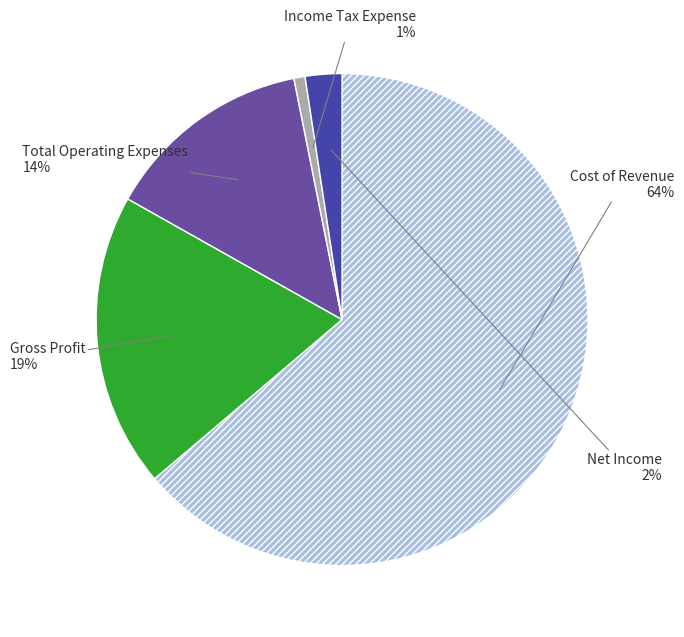

To the nearest percent, what is the difference between the largest and smallest slice percentages?

63%